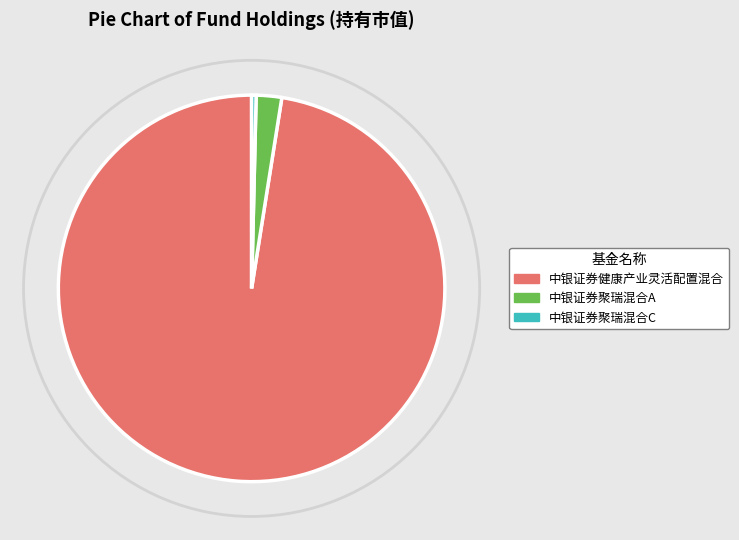

Which slice is the smallest?

中银证券聚瑞混合C